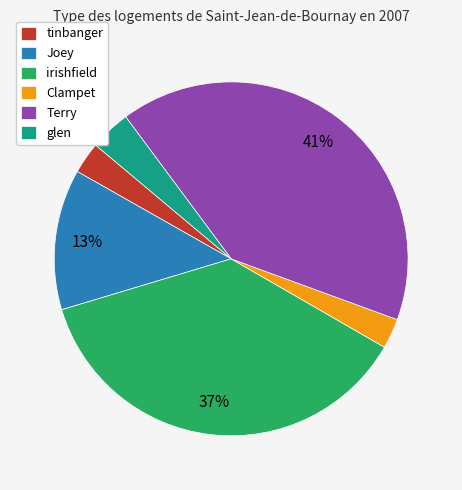

Is there a majority slice in this chart?

No